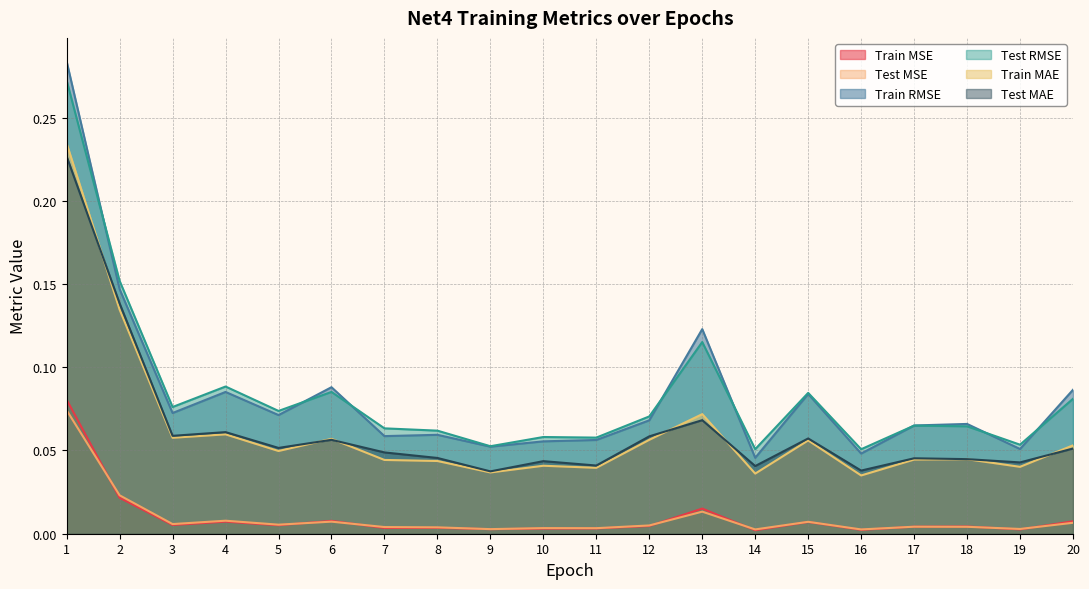

At which label is Train RMSE closest to 0?

14